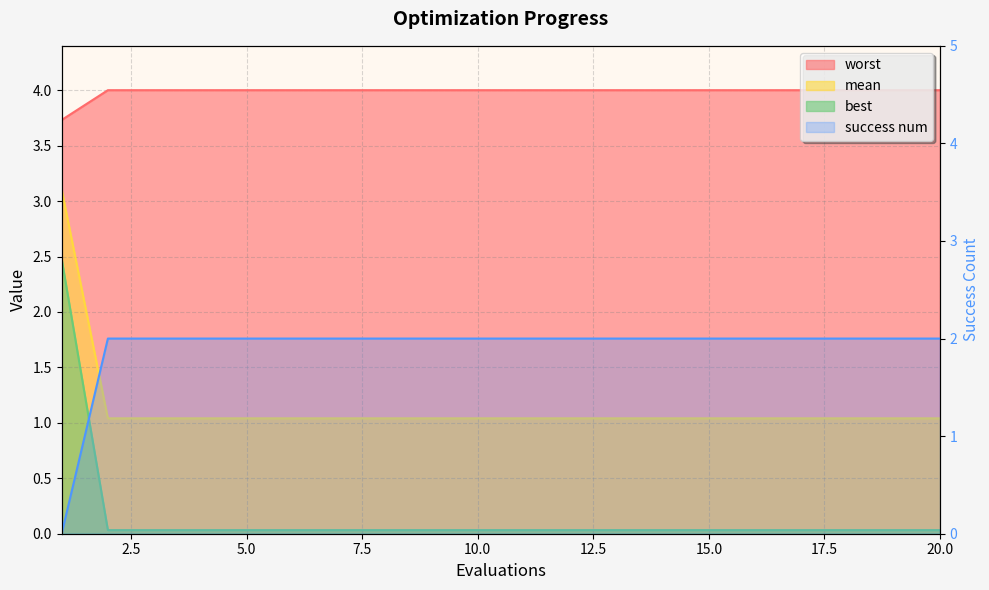

Is the value of mean at 8 greater than the value of worst at 4?

Yes